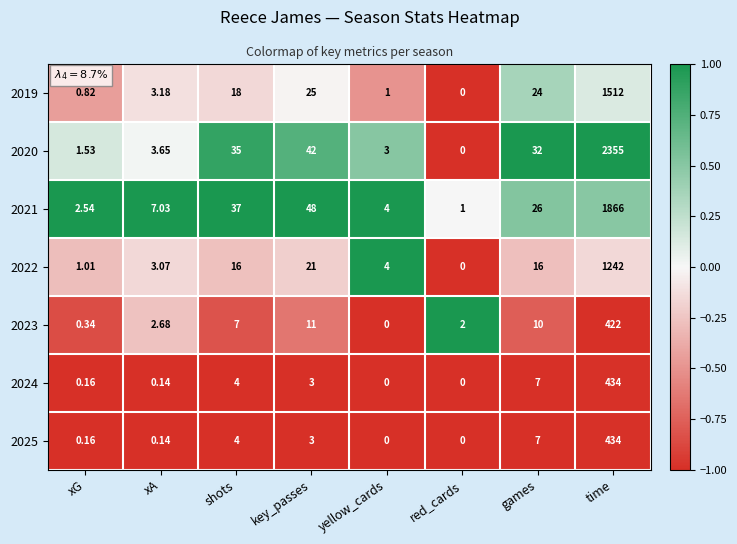

List the labels in order of 2023 value, largest first.

time, key_passes, games, shots, xA, red_cards, xG, yellow_cards